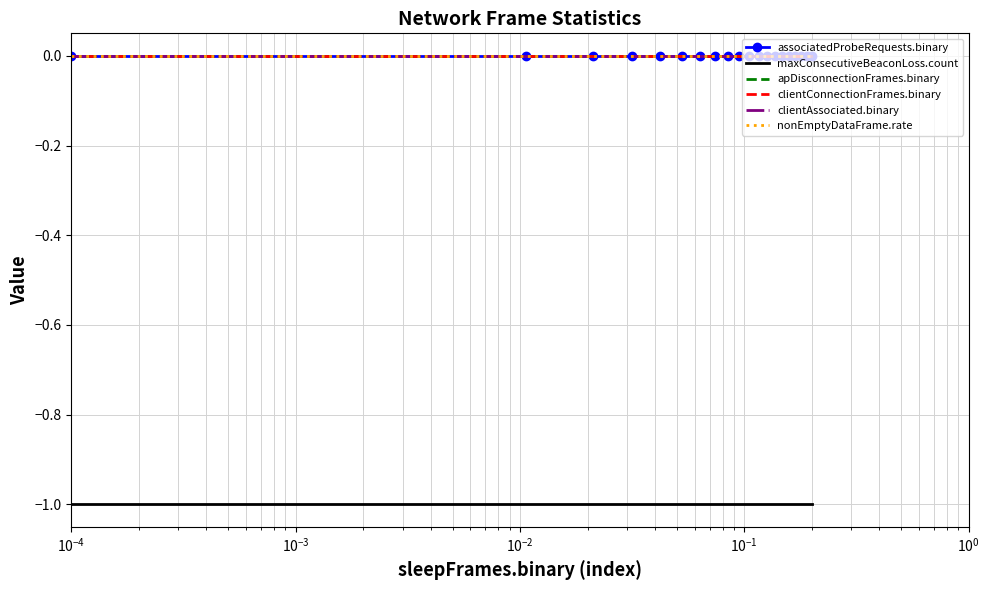

What are all the series names shown in the legend?

associatedProbeRequests.binary, maxConsecutiveBeaconLoss.count, apDisconnectionFrames.binary, clientConnectionFrames.binary, clientAssociated.binary, nonEmptyDataFrame.rate